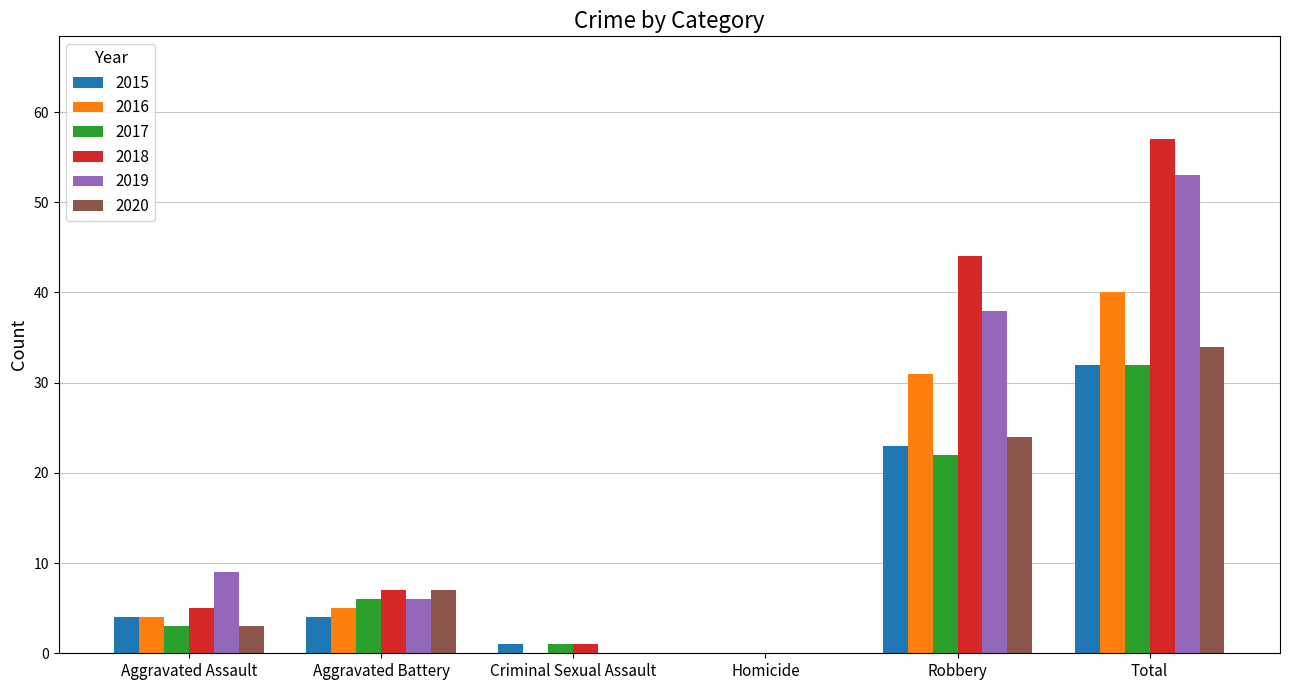

How many 2016 values are between 0 and 31?

5